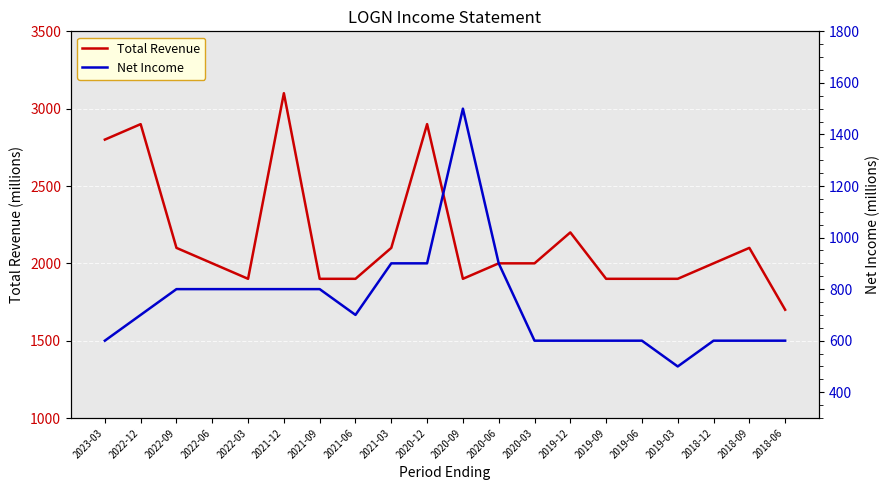

Count the number of categories in the chart.

20